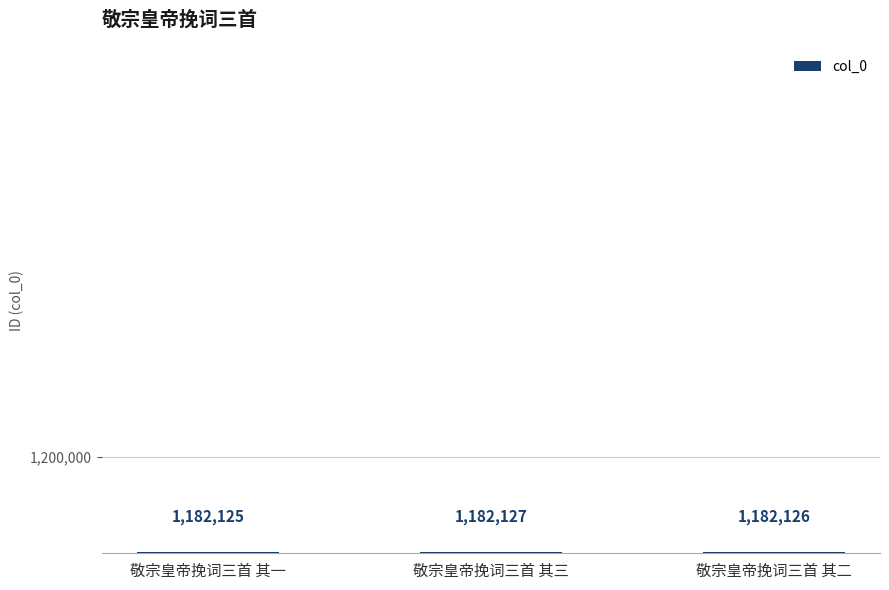

Is it true that the value at 敬宗皇帝挽词三首 其三 is 2006683?

False